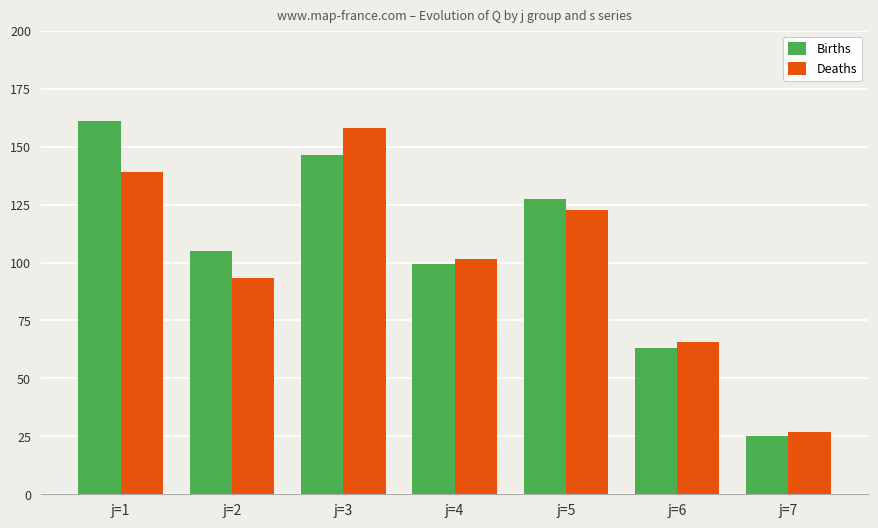

Which series has the largest total across all categories?

Births